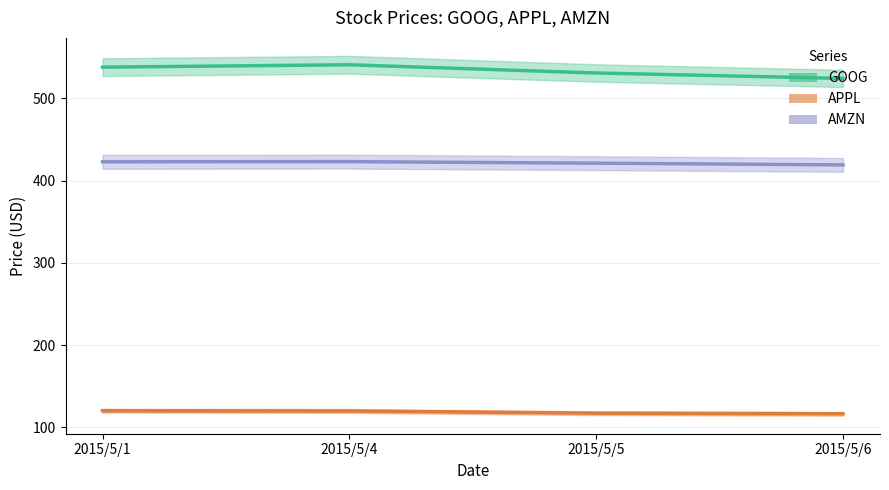

What is the sum of all GOOG values?

2133.7